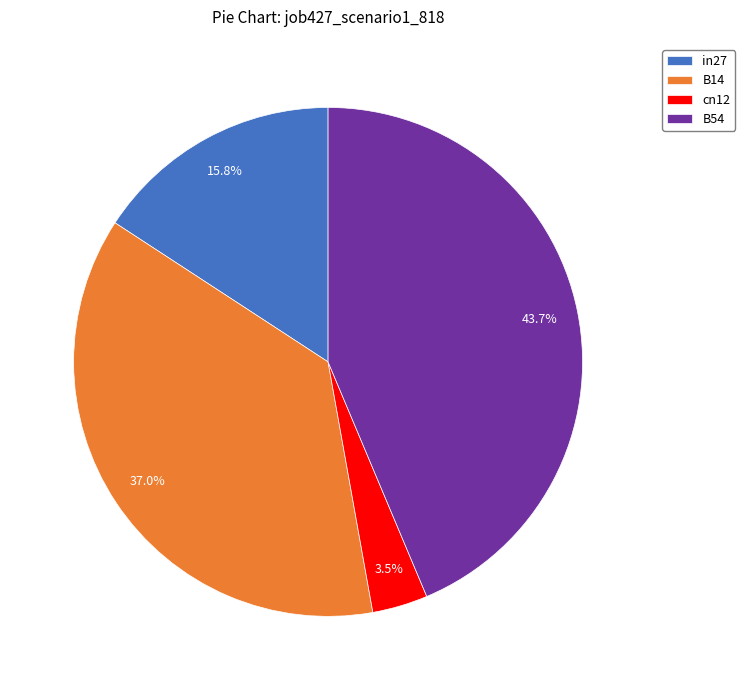

Which slice is the smallest?

cn12